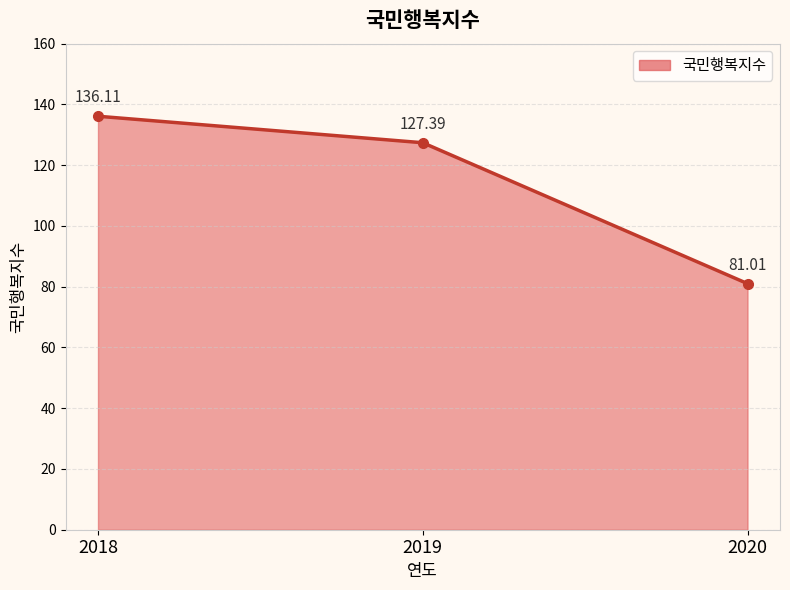

Which category has the highest value across all series?

2018